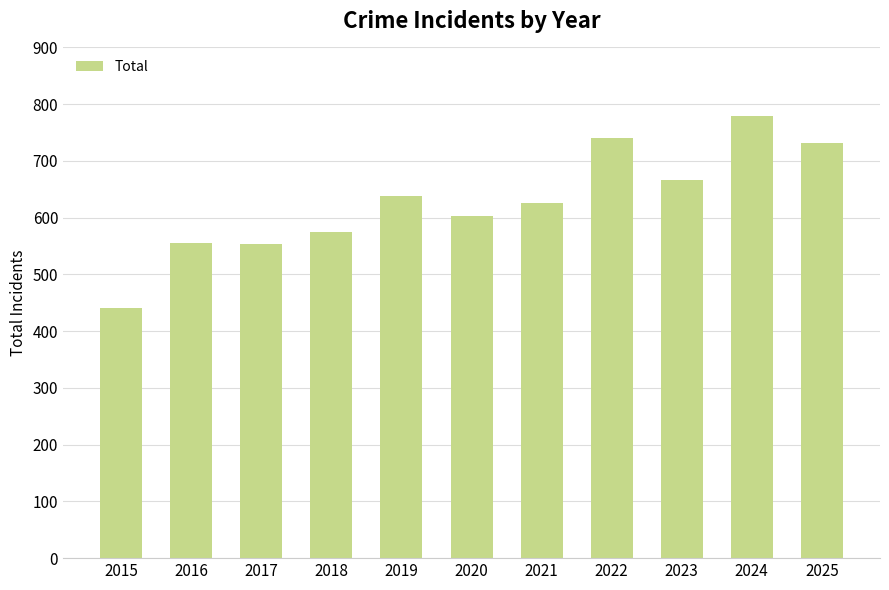

What is the approximate value at 2020?

603